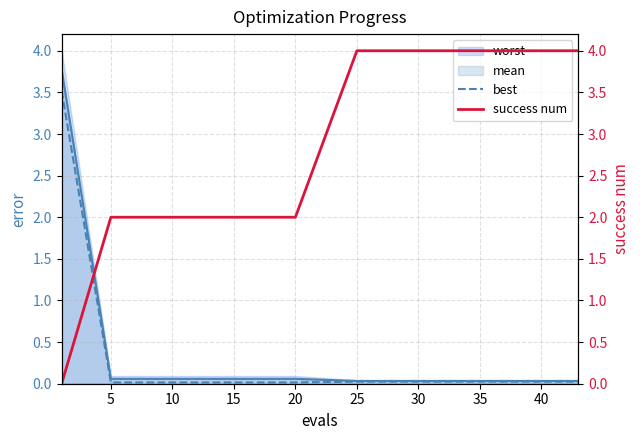

True or false: mean has a value of 0.0 at 40.

True